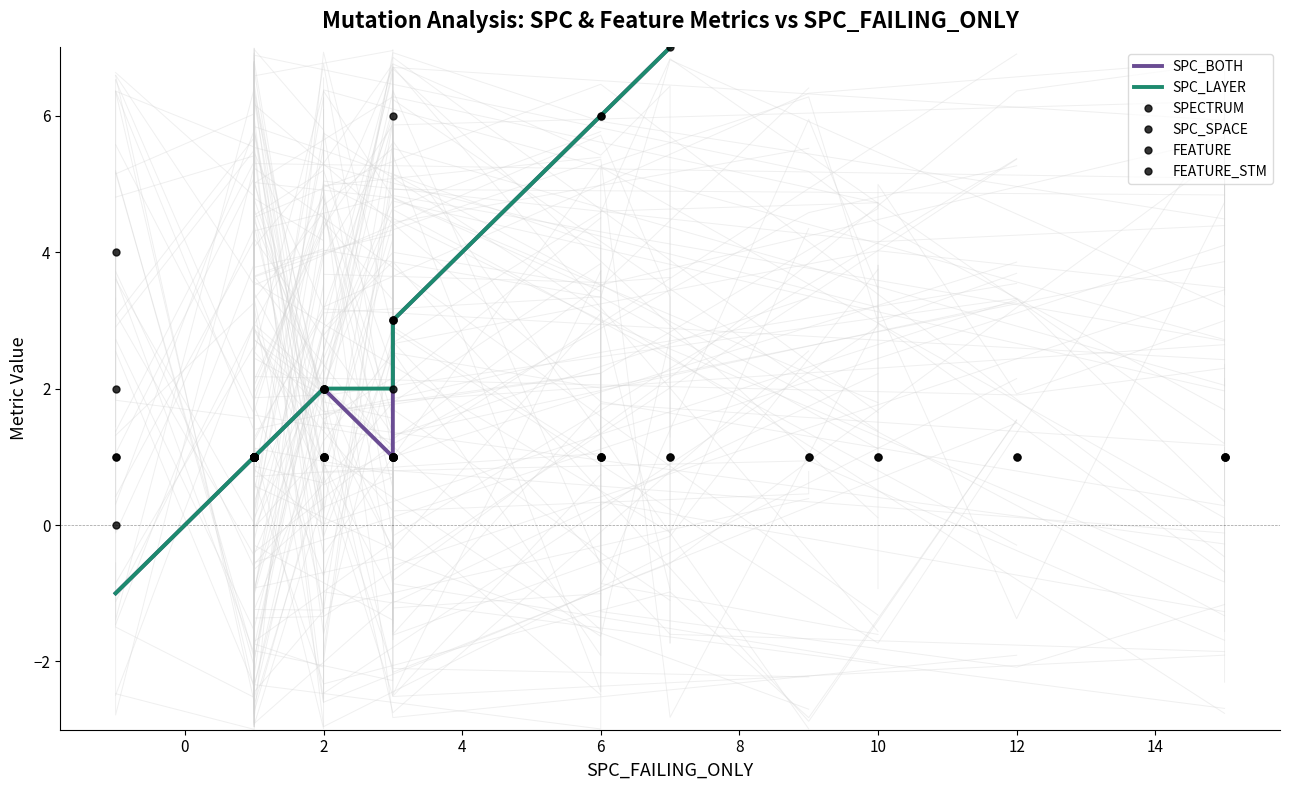

Rank the series by their maximum value, from lowest to highest.

FEATURE, SPC_BOTH, SPC_LAYER, SPECTRUM, FEATURE_STM, SPC_SPACE